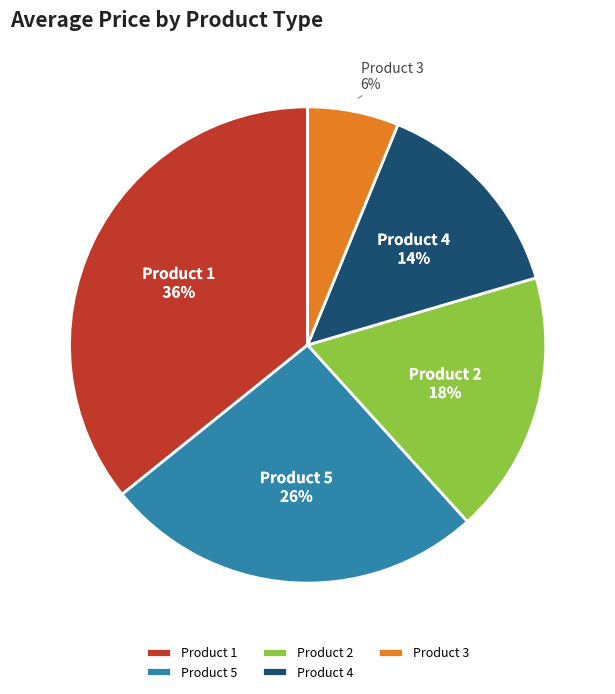

Does any single category account for the majority?

No